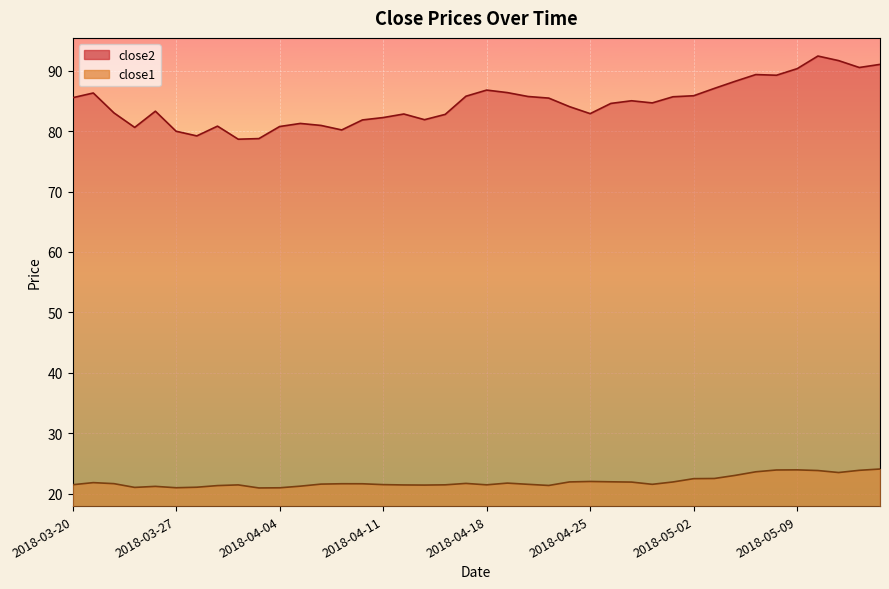

Which has a higher value, 2018-05-10 or 2018-04-27?

2018-05-10